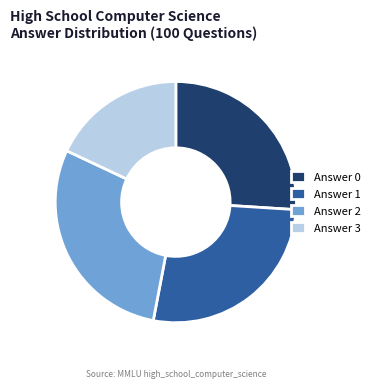

Count the number of slices in the pie.

4